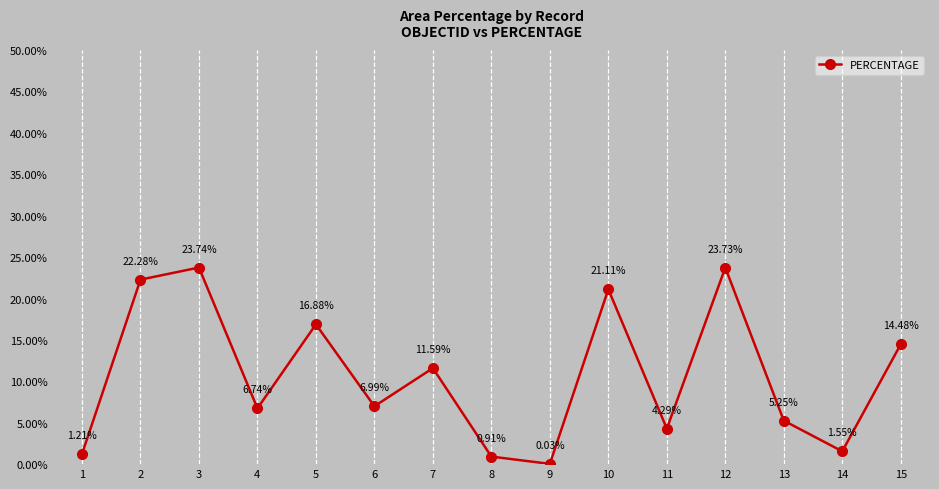

What is the difference between the values at 5 and 2?

5.4